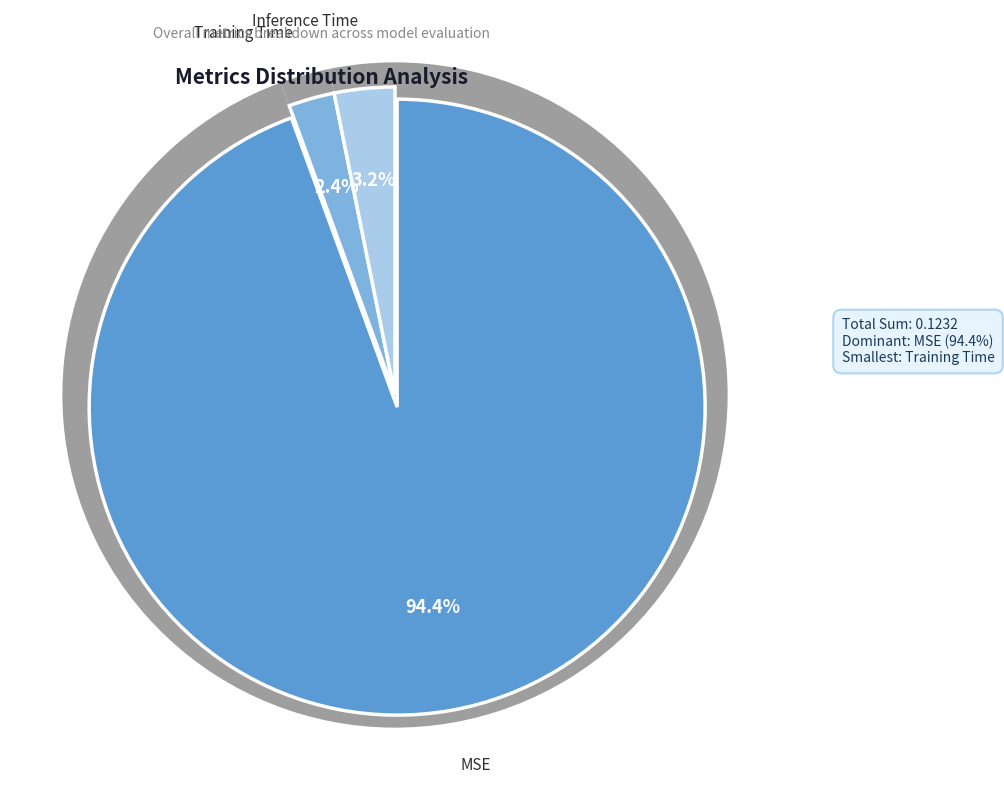

Is it true that MSE is 94% of the pie?

True